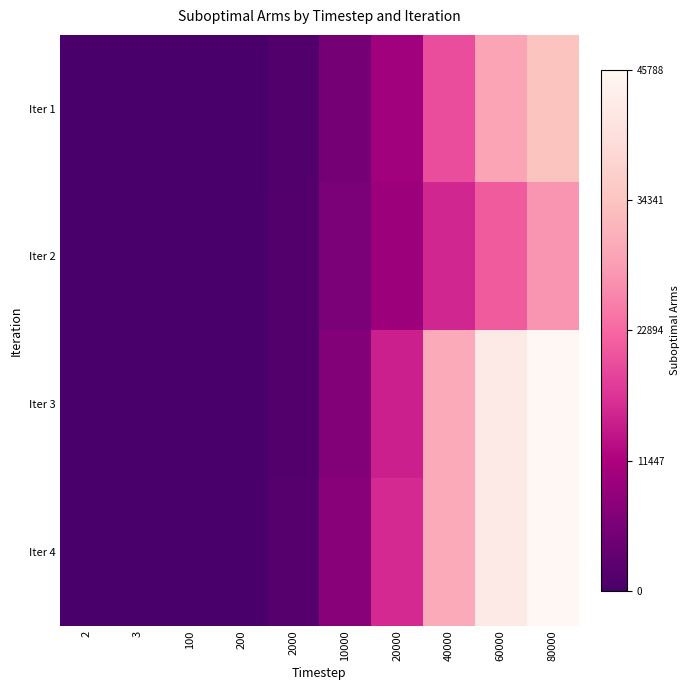

Which has a higher value, 60000 or 100?

60000